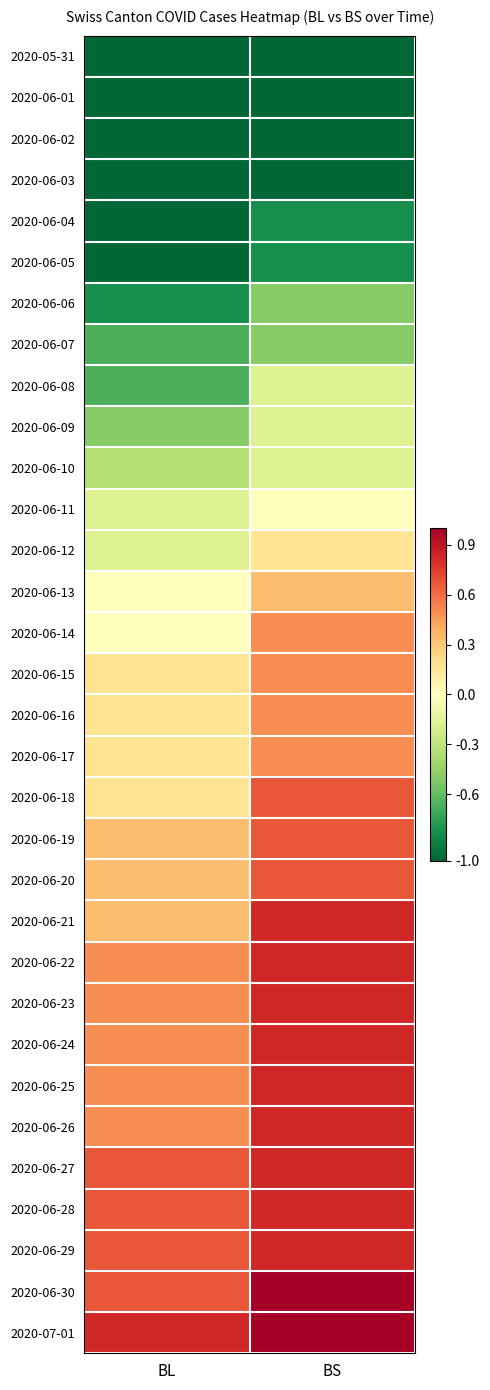

What is the difference between the highest and lowest values at BL?

1.8